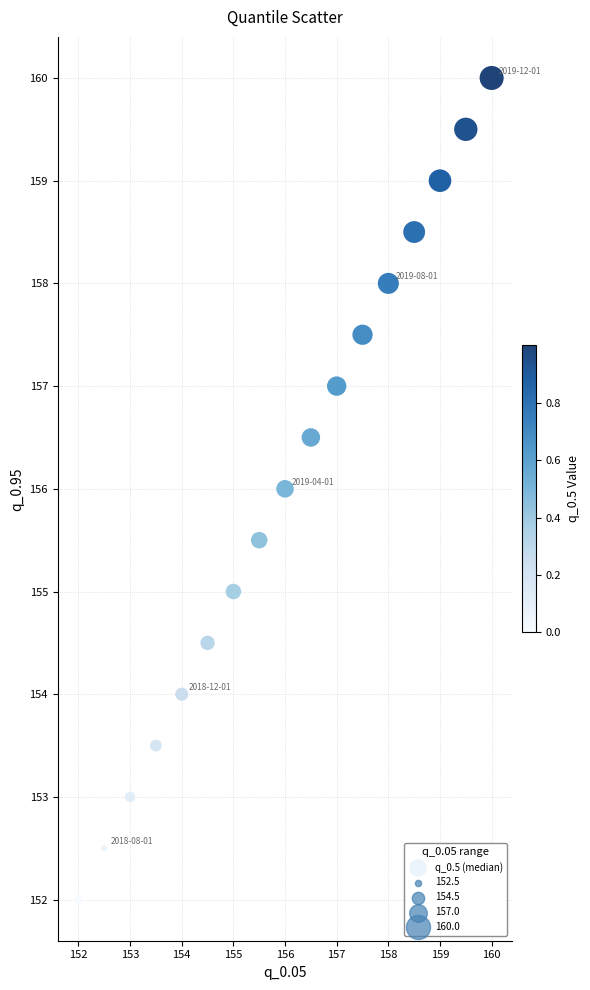

What is the range of X values (max minus min)?

8.0